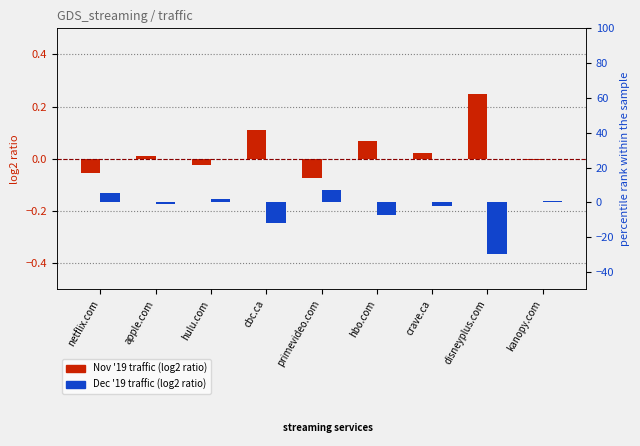

Reading left to right, what are all the values shown in this chart?

Nov 19: -0.1	0.0	-0.0	0.1	-0.1	0.1	0.0	0.2	-0.0
Dec 19: 5.2	-0.9	2.1	-12.1	7.1	-7.3	-2.3	-29.9	0.5